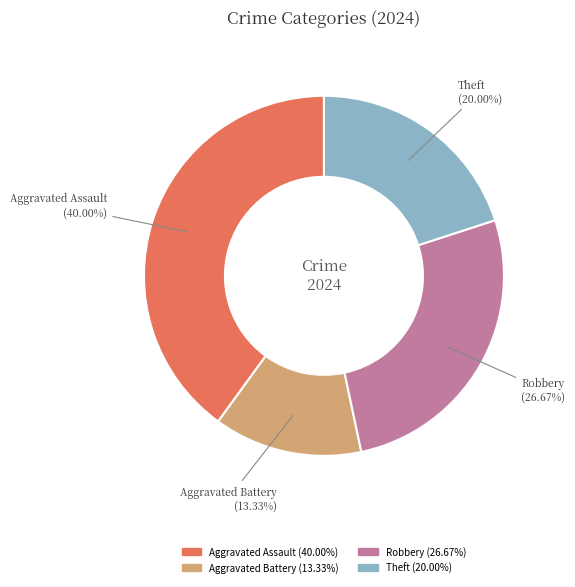

Count the number of slices in the pie.

4